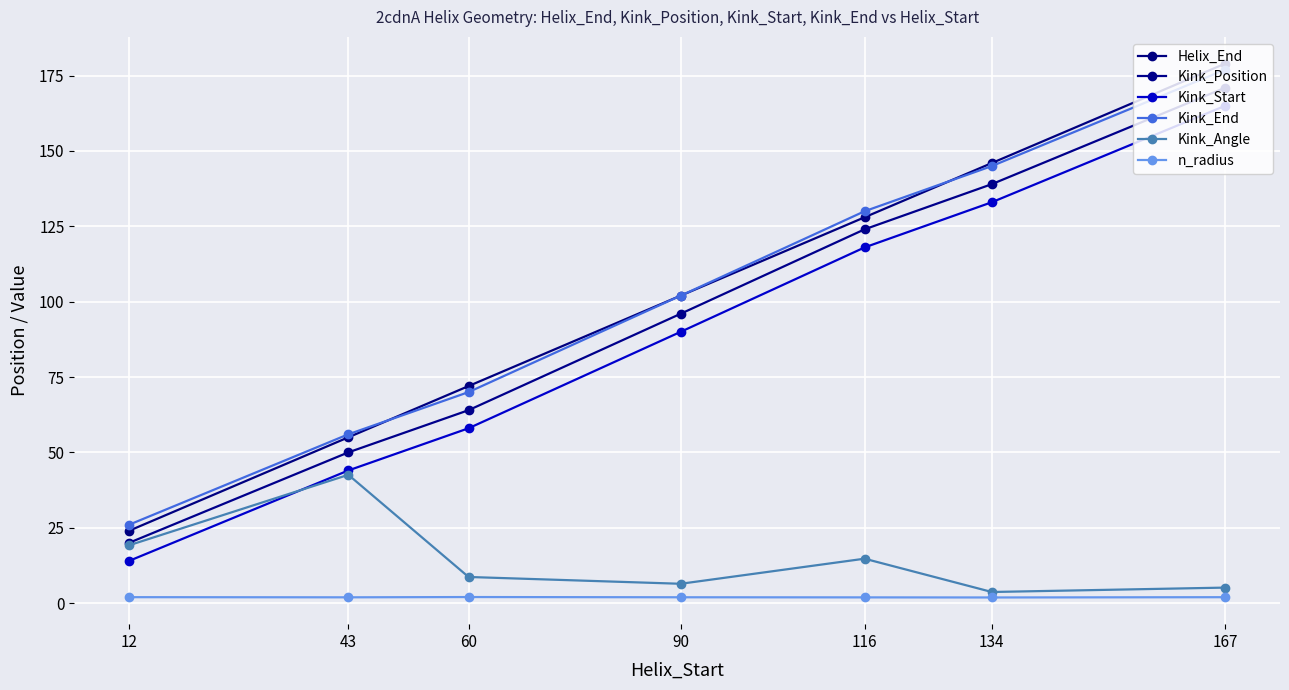

What is the value of the Kink_End point at the 3rd from the left?

70.0